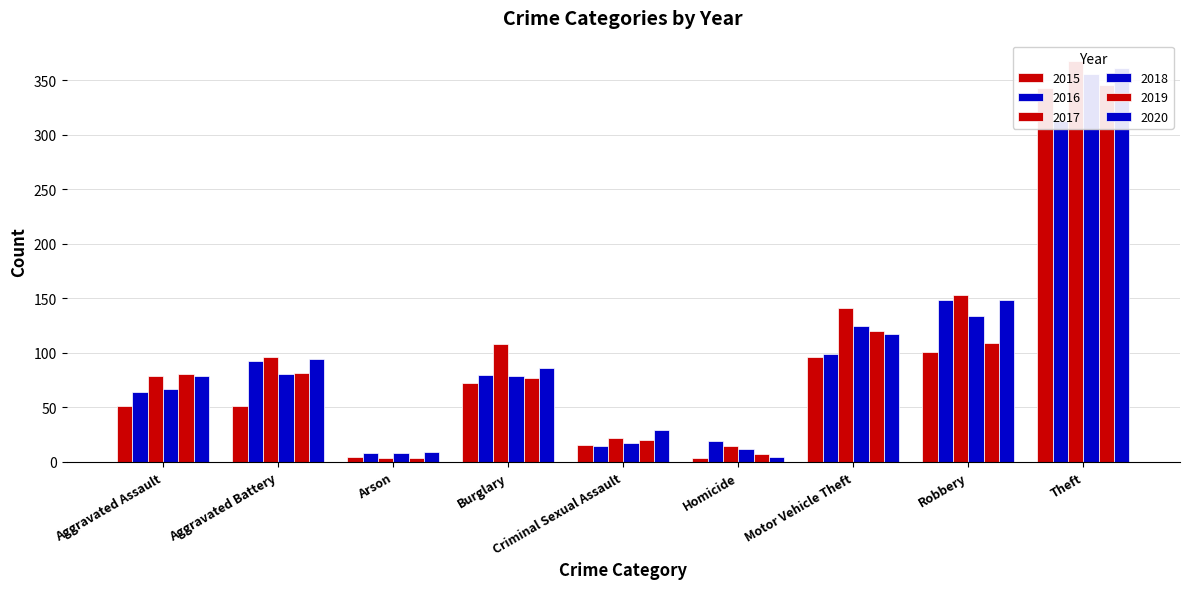

How many values in the 2020 series exceed 86?

4